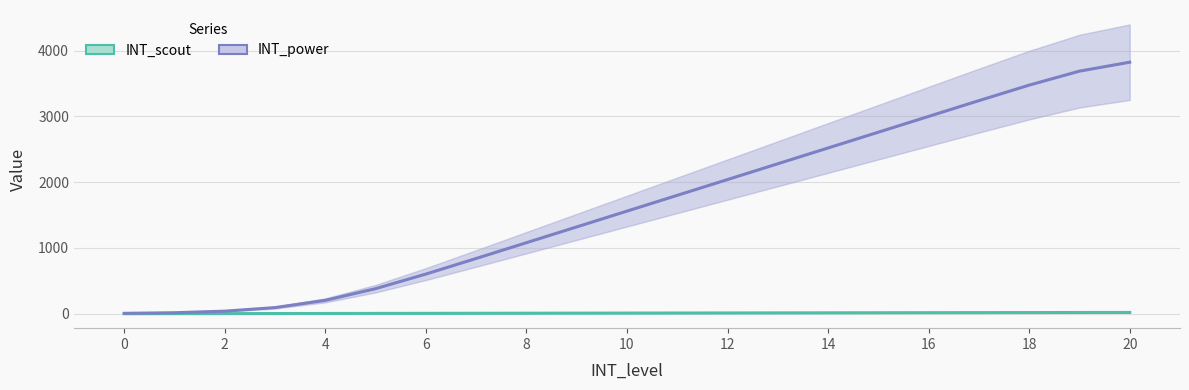

Rank the series by their maximum value, from lowest to highest.

INT_scout, INT_power